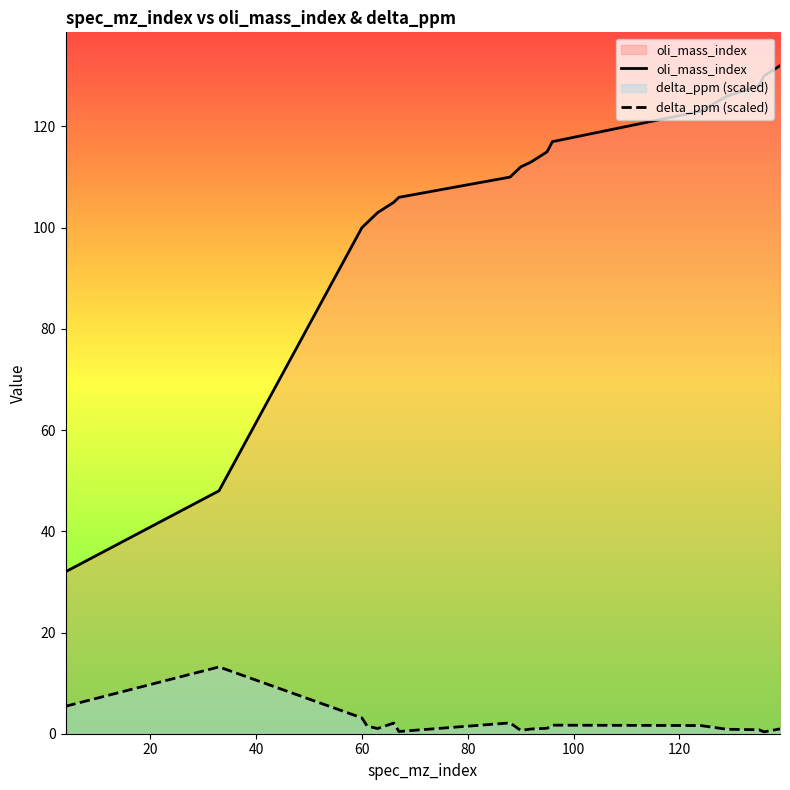

True or false: oli_mass_index and delta_ppm (scaled) intersect in this chart.

False